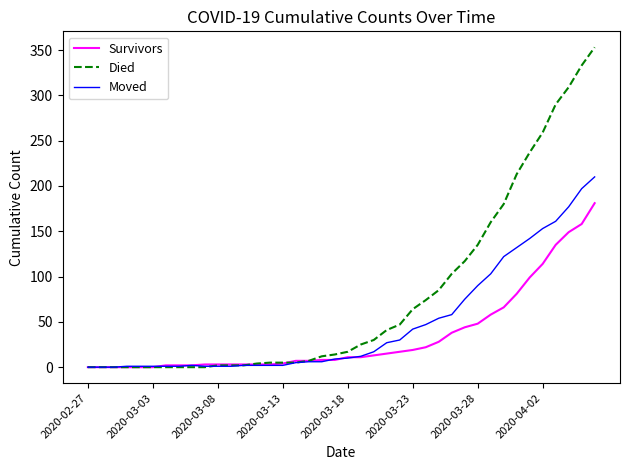

Rank the series by their maximum value, from highest to lowest.

Died, Moved, Survivors